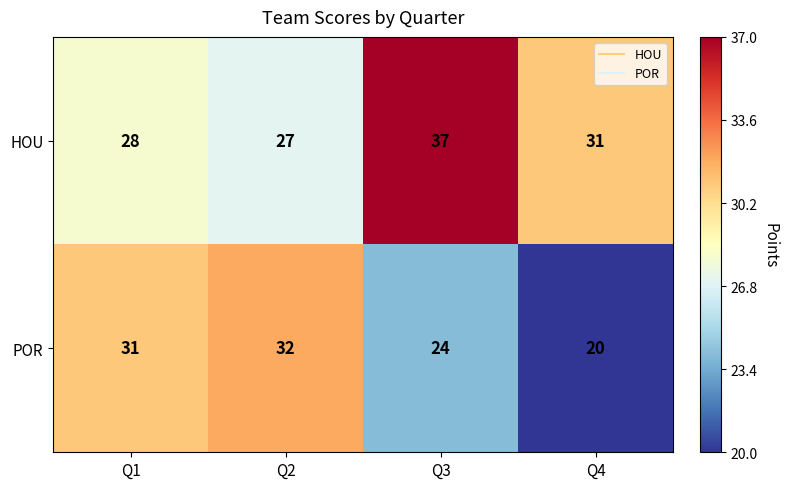

What is the minimum value shown in the chart?

20